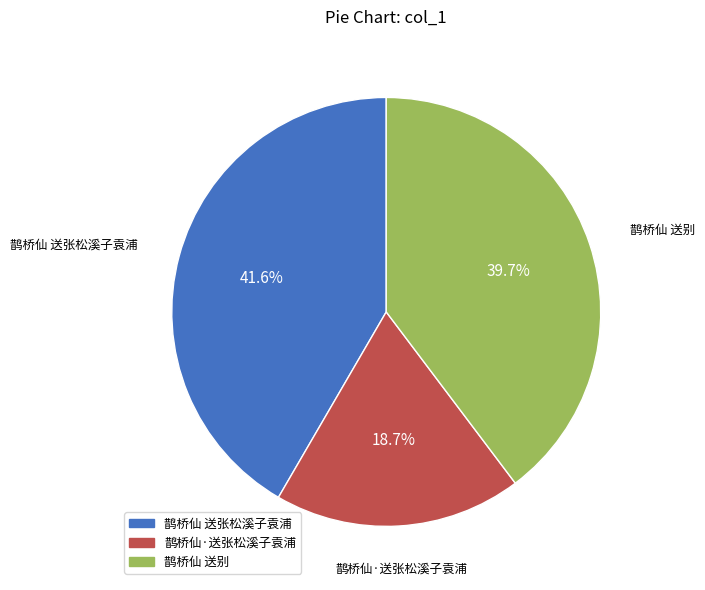

Count the number of slices in the pie.

3